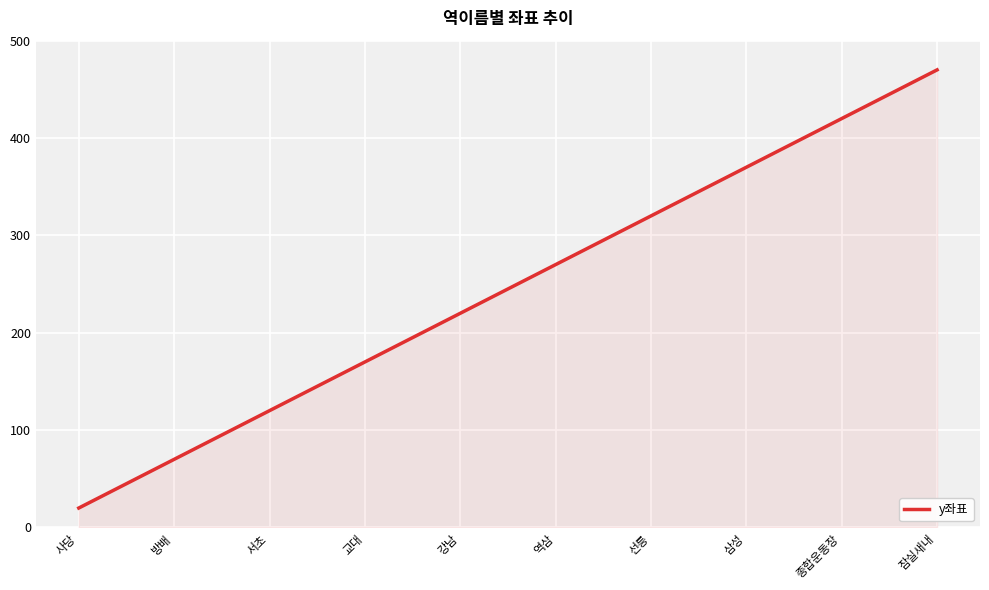

Read the value at 종합운동장, to the nearest 10.

420